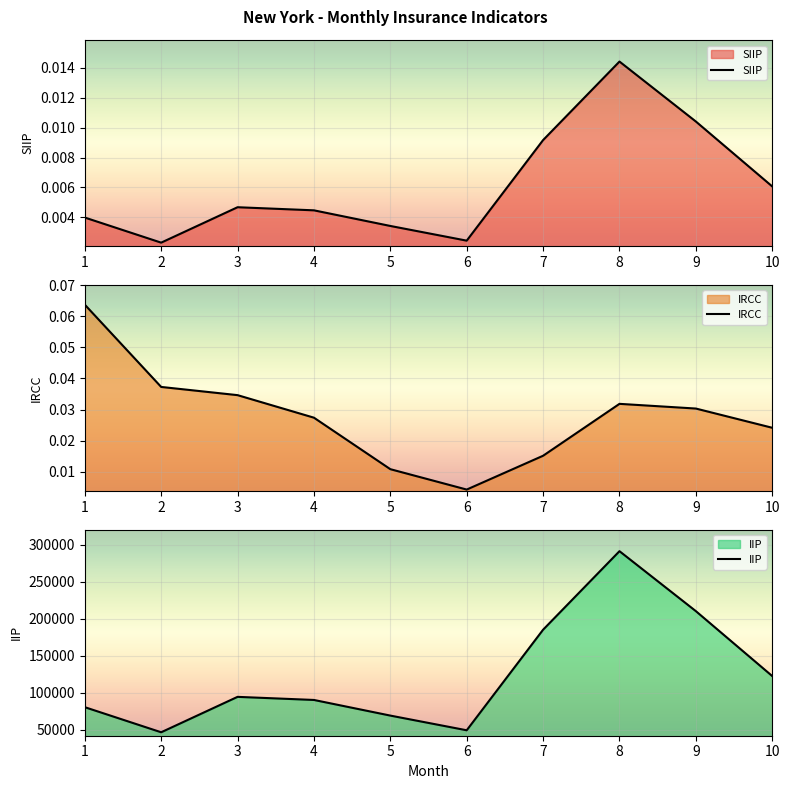

Where is IRCC nearest to the value 0?

6